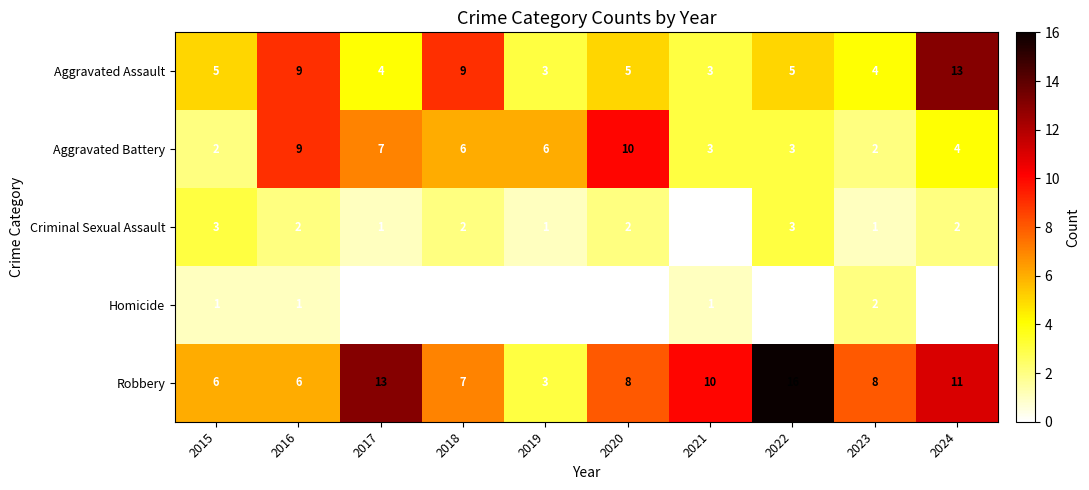

Count the Aggravated Assault values in the range 4 to 9.

7